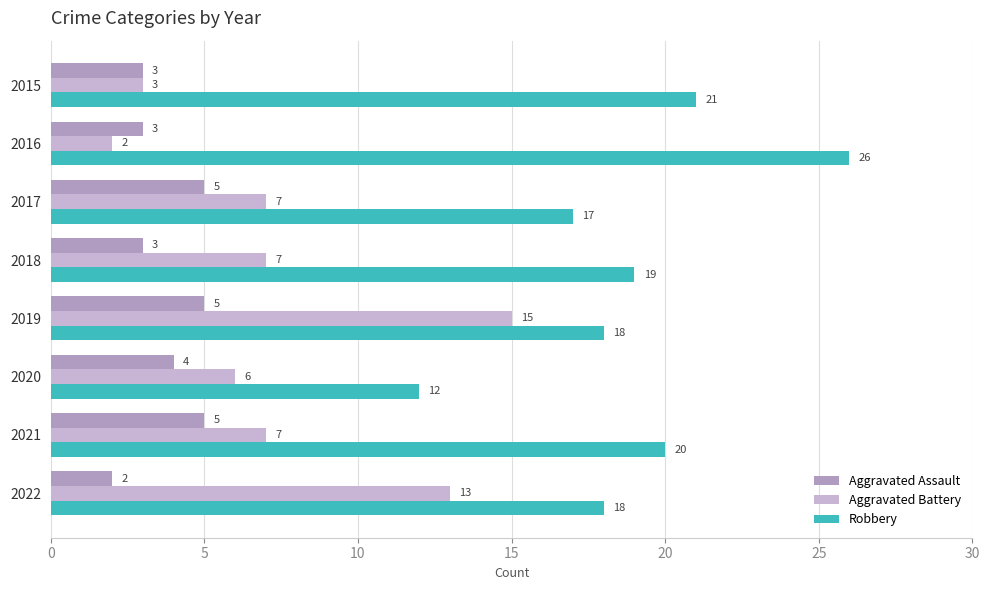

List the series in order of their overall mean, lowest first.

Aggravated Assault, Aggravated Battery, Robbery